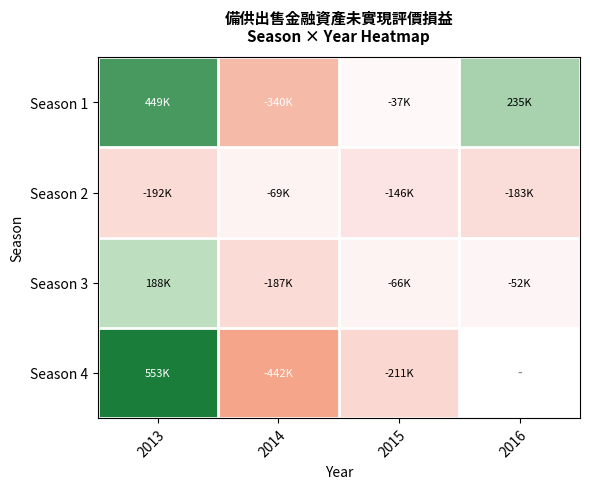

Which series has the largest total across all categories?

Season 1